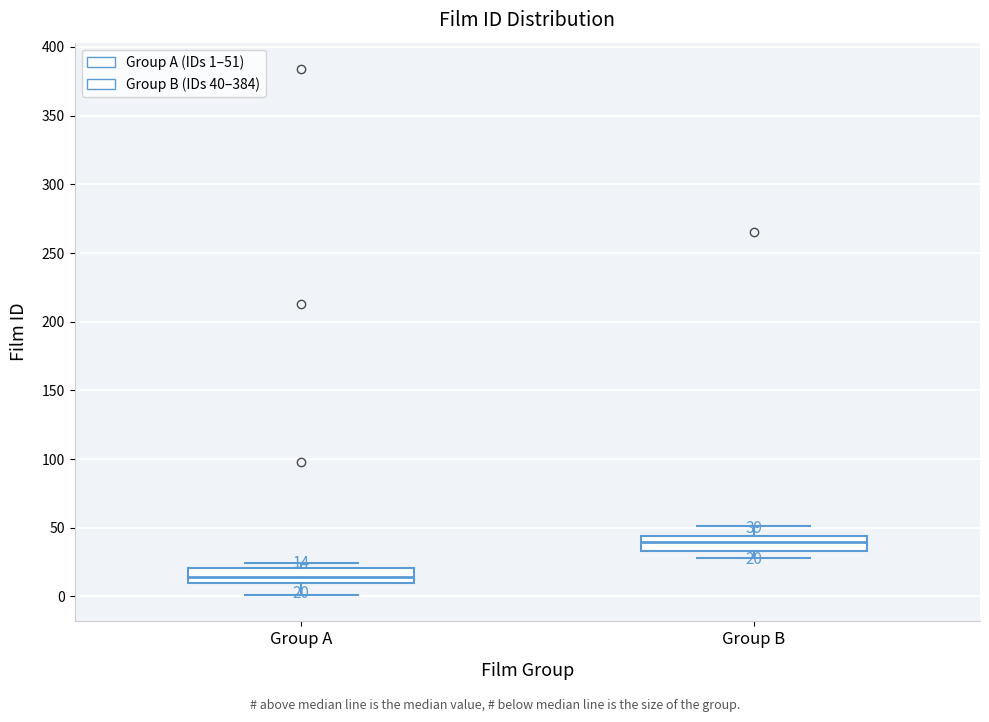

Which box's median line is the lowest?

Group A